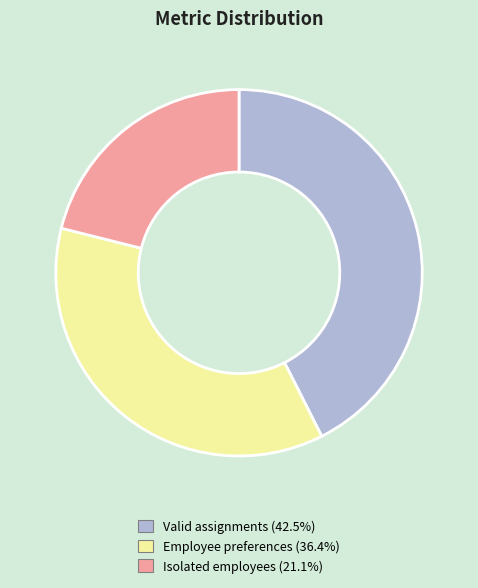

Do Valid assignments (42.5%) and Employee preferences (36.4%) together represent more than half of the pie?

Yes